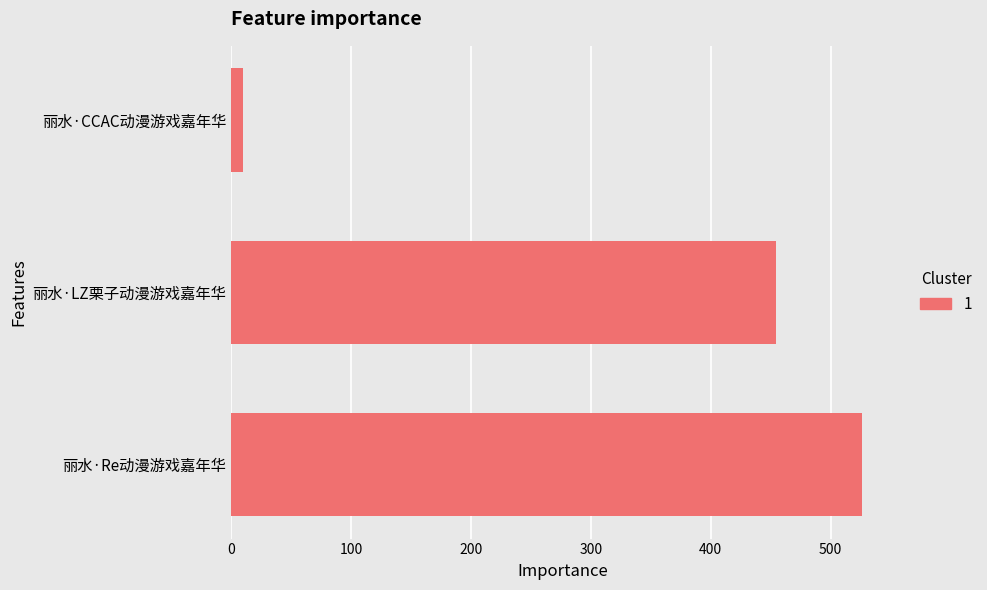

Between 丽水·CCAC动漫游戏嘉年华 and 丽水·Re动漫游戏嘉年华, which is larger?

丽水·Re动漫游戏嘉年华